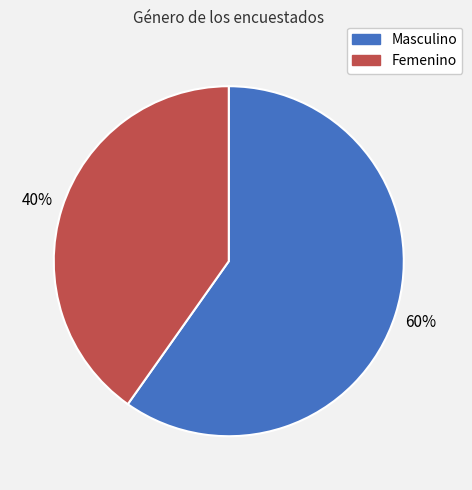

Which category has the biggest portion of the pie?

Masculino